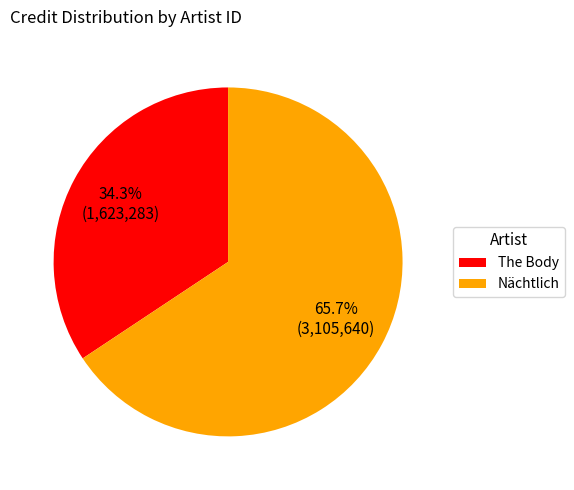

To the nearest percent, what is the average slice percentage?

50%